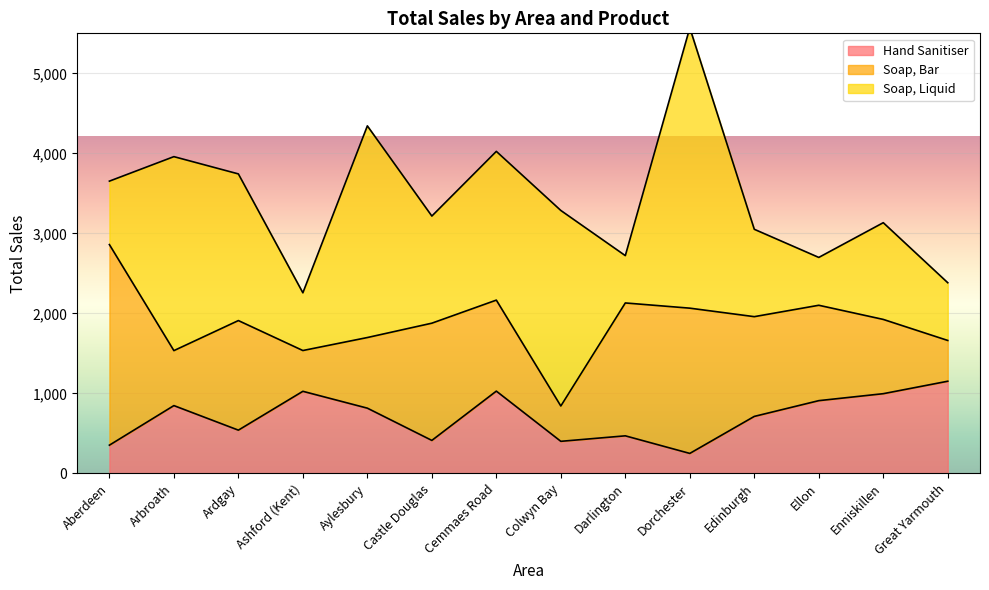

At which category is the sum across all series the highest?

Dorchester